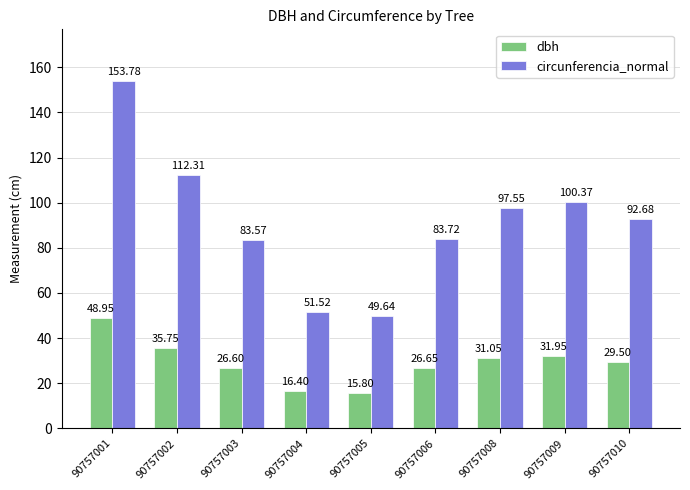

List the series in order of their overall mean, lowest first.

dbh, circunferencia_normal